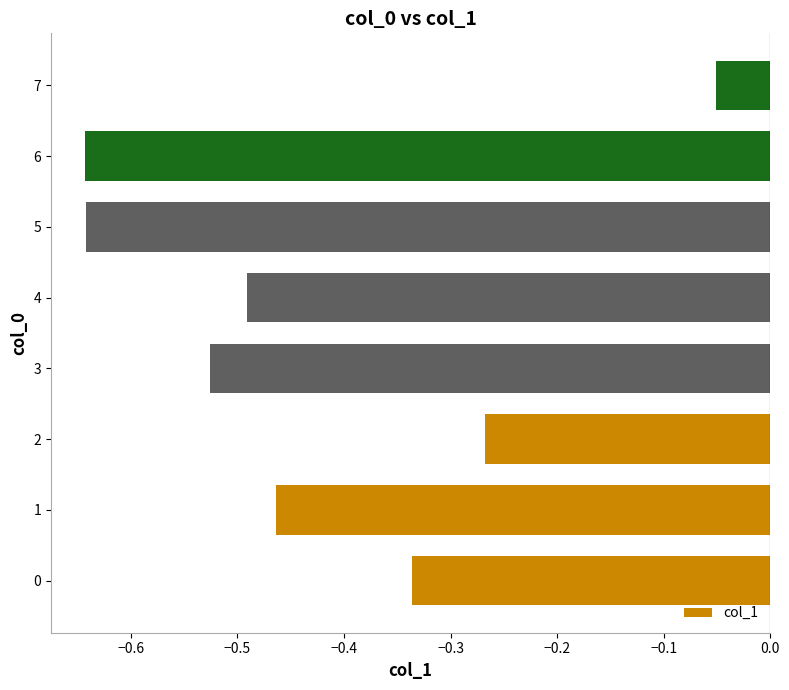

At which category does the chart reach its peak across all series?

7